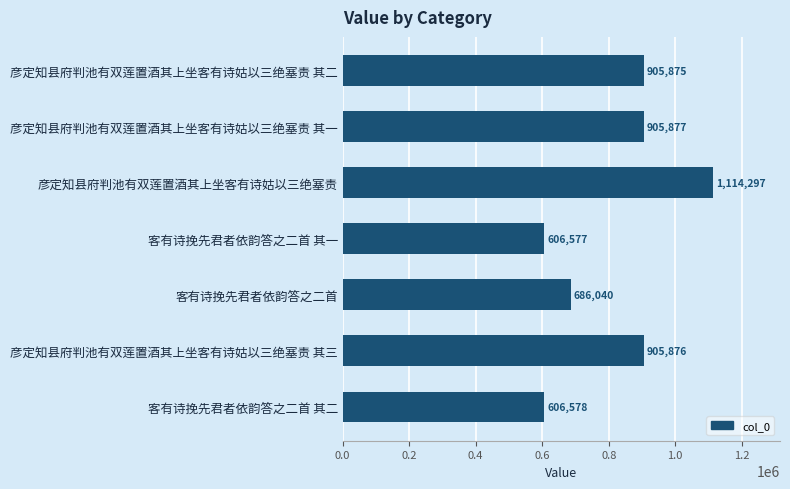

What is the change in value from 彦定知县府判池有双莲置酒其上坐客有诗姑以三绝塞责 其一 to 彦定知县府判池有双莲置酒其上坐客有诗姑以三绝塞责?

+208420